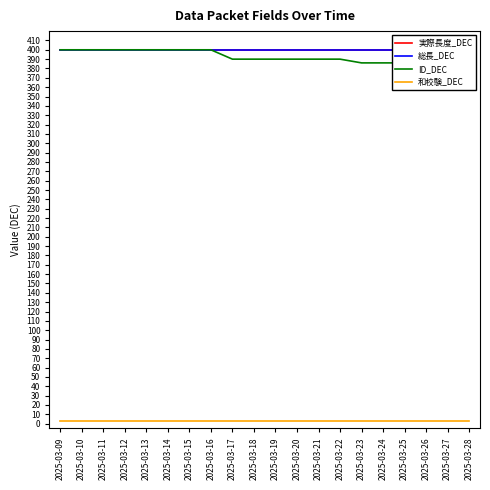

Which category has the lowest value in the 実際長度_DEC series?

2025-03-09